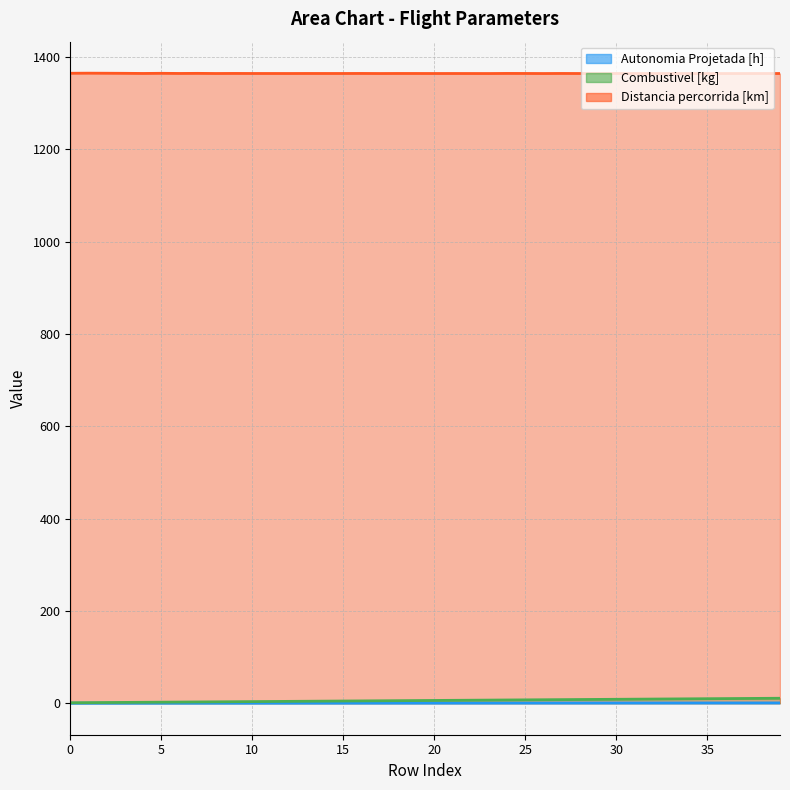

True or false: Combustivel [kg] and Distancia percorrida [km] cross at least once.

False